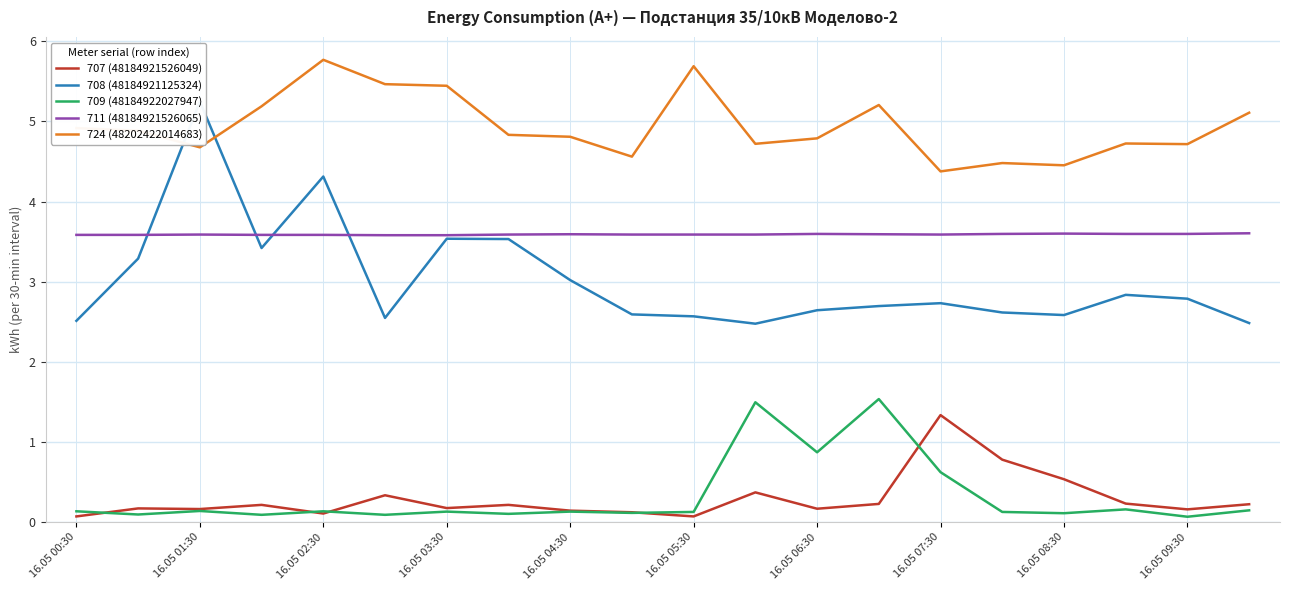

Rank the series by their maximum value, from lowest to highest.

707 (48184921526049), 709 (48184922027947), 711 (48184921526065), 708 (48184921125324), 724 (48202422014683)